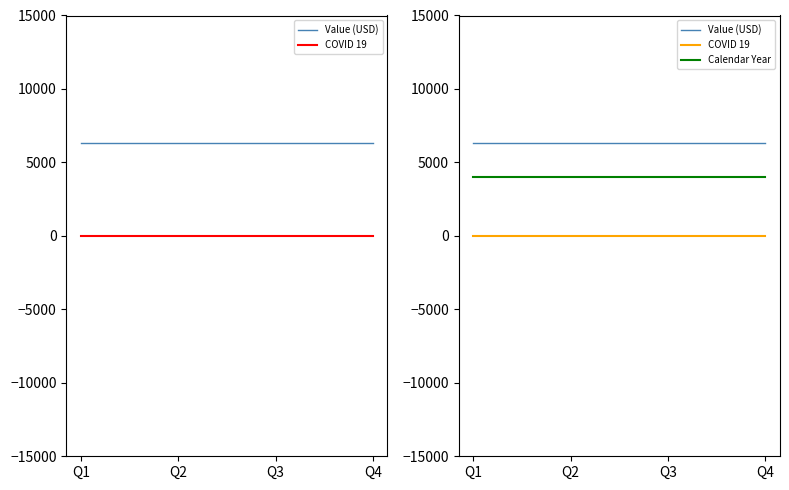

True or false: Value (USD) has a value of 2732.3 at Q4.

False